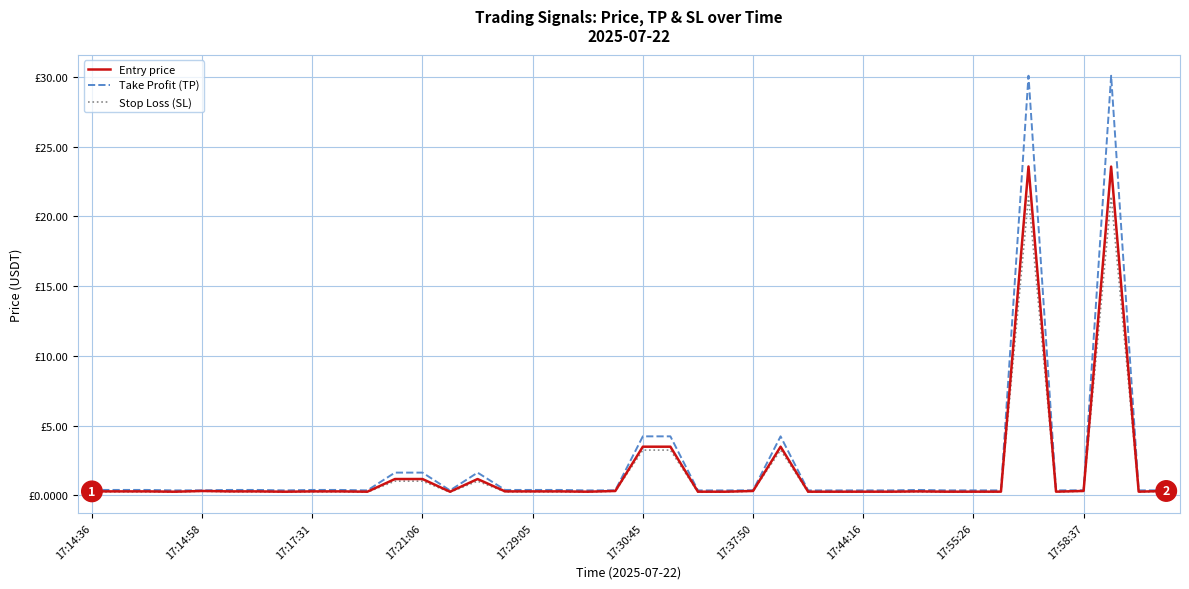

What is the sum of all Entry price values?

70.1